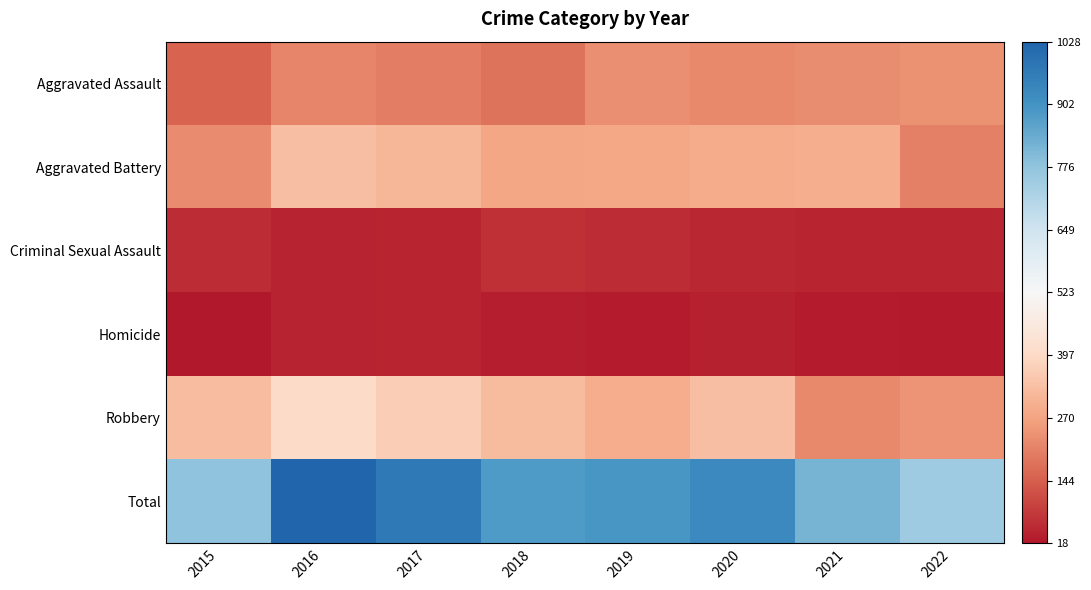

At how many categories does at least one series exceed 338?

8